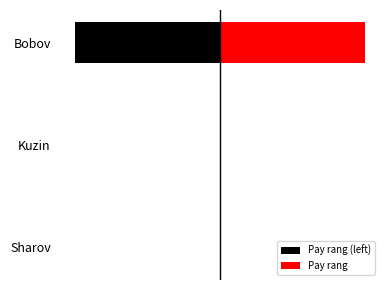

What is the maximum value shown in the chart?

1488